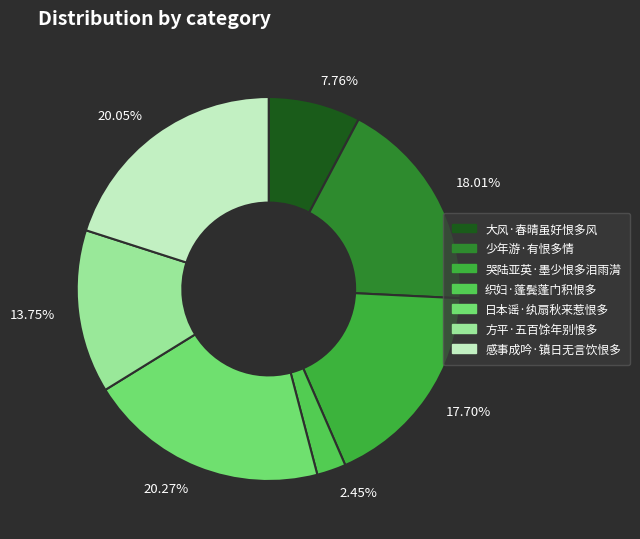

Is the sum of 20.05% and 18.01% greater than half?

No